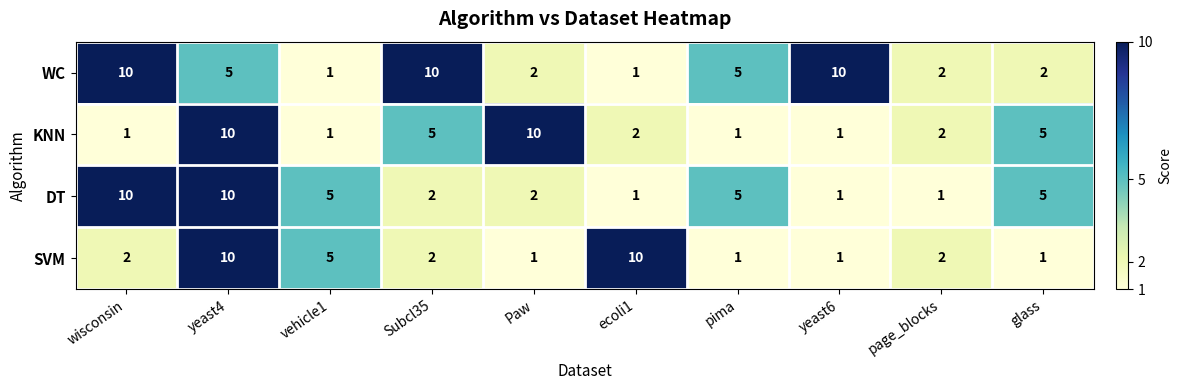

What is the total value across all series at Subcl35?

19